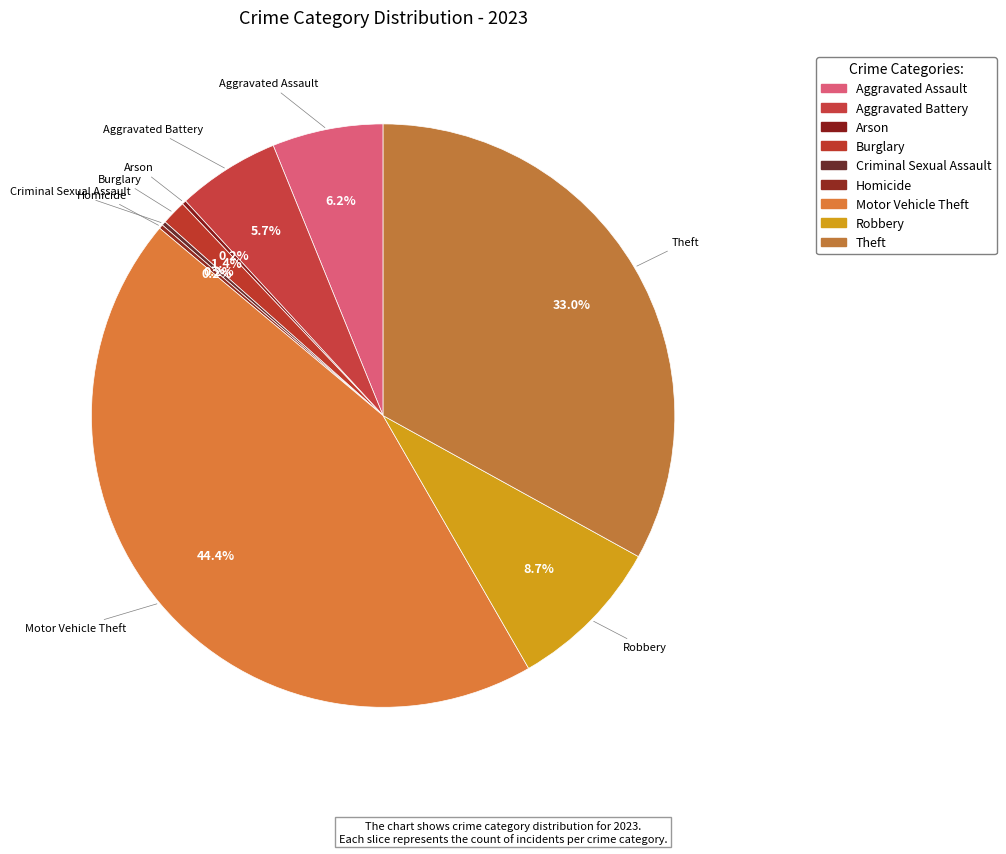

Does Aggravated Assault account for over 50% of the chart?

No